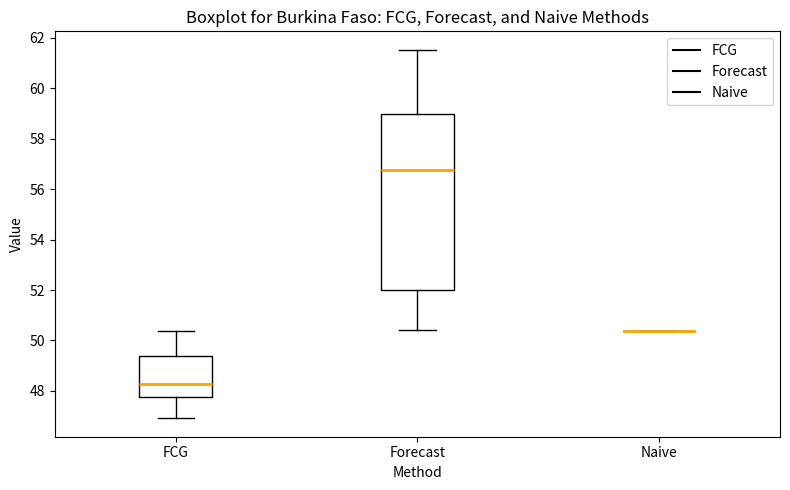

Reading left to right, transcribe this box plot: for each box, give where its median line is, the range the box spans, and where its two whiskers end, as read against the y-axis. The values are not printed on the chart, so give them approximately, as read against the axis.

FCG: median 48.2, box 47.8 to 49.4, whiskers 47.0 to 50.4
Forecast: median 56.8, box 52.0 to 59.0, whiskers 50.4 to 61.6
Naive: box collapsed to a line at 50.4, whiskers 50.4 to 50.4